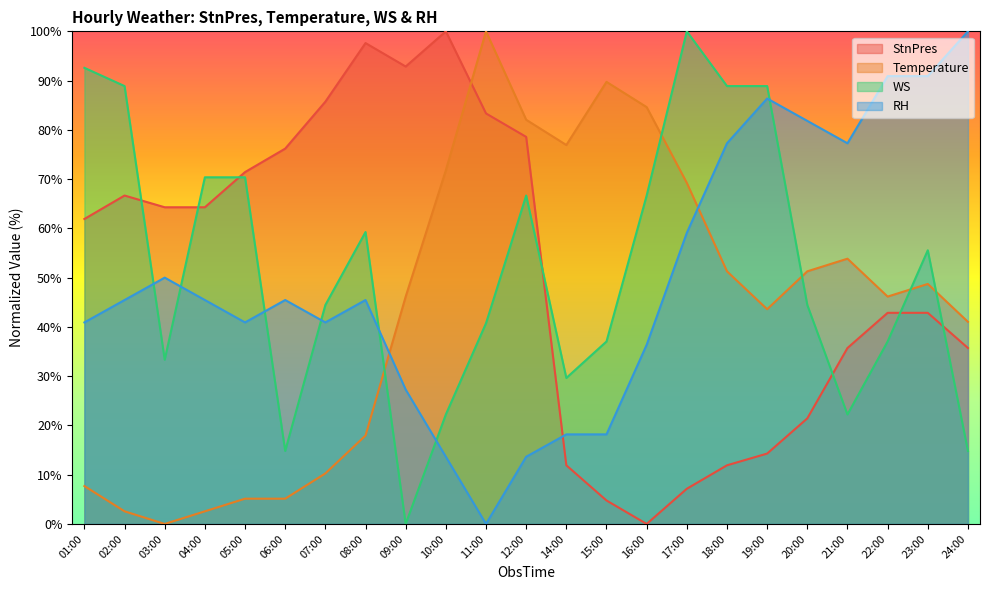

What is the label of the 20th point from the right?

04:00